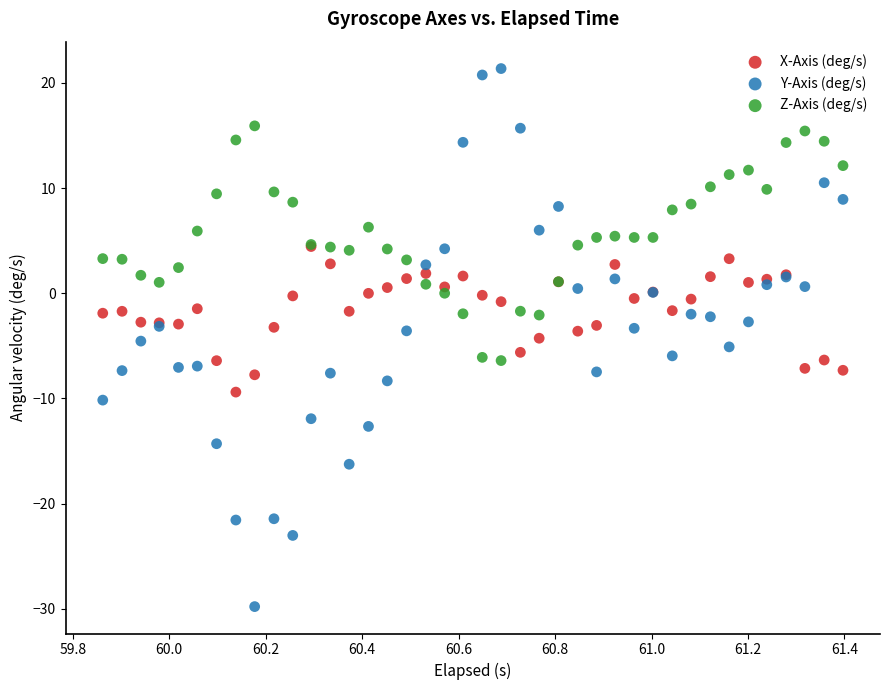

Which series reaches the minimum Y coordinate?

Y-Axis (deg/s)